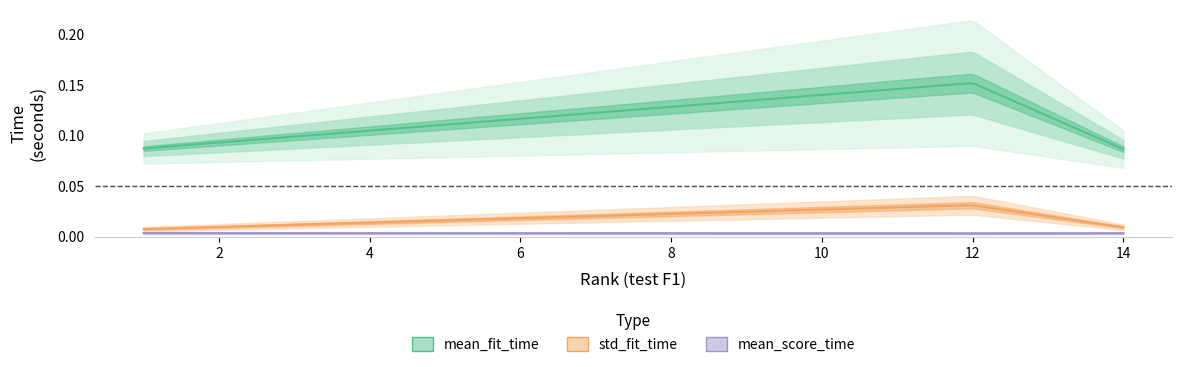

The value of mean_fit_time at 14 is 0.0. True or false?

False